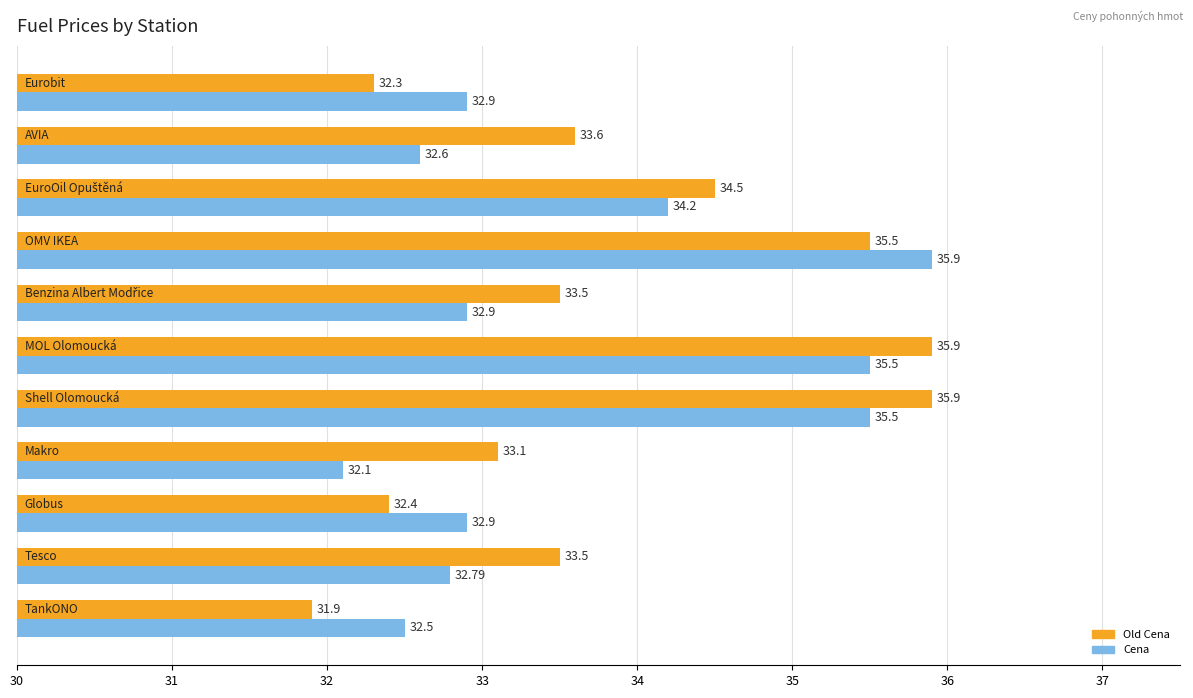

Which series has the largest range (max minus min)?

Old Cena